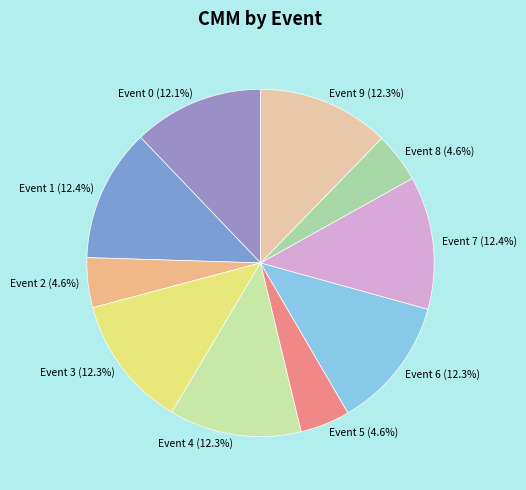

Does Event 3 account for over 50% of the chart?

No